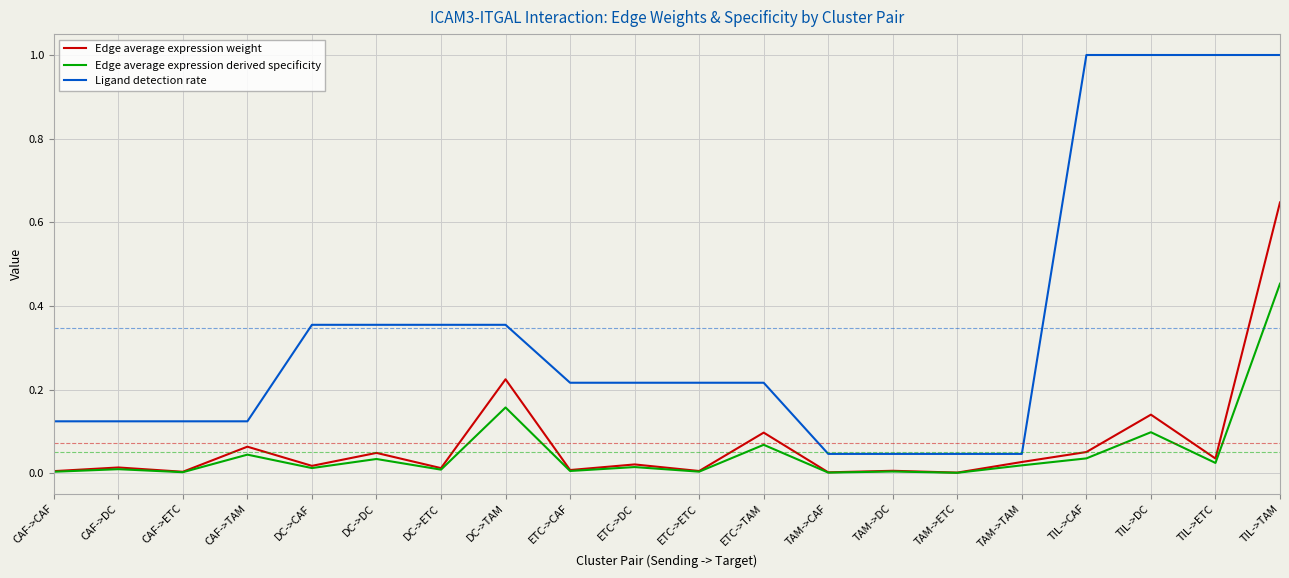

What position from the left is TIL->CAF?

17